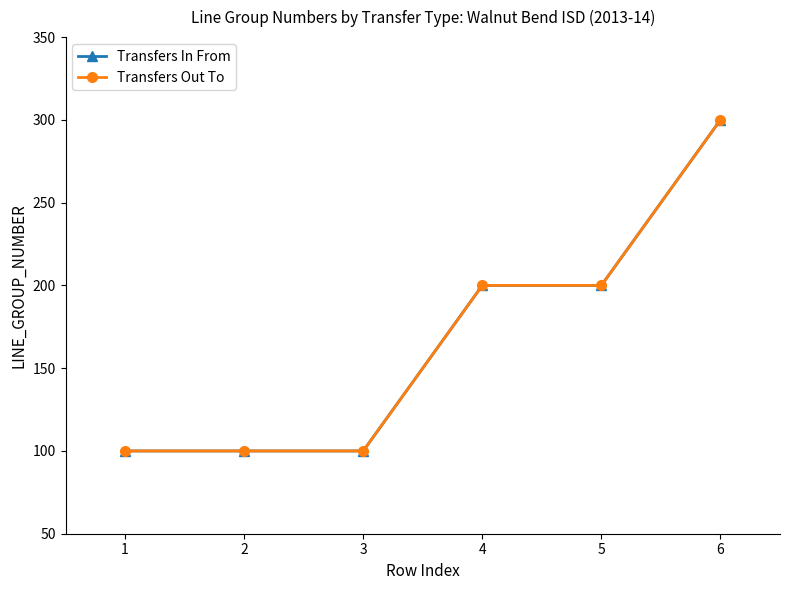

Reading left to right, extract all data points from this chart.

Transfers In From: 1=100	2=100	3=100	4=200	5=200	6=300
Transfers Out To: 1=100	2=100	3=100	4=200	5=200	6=300